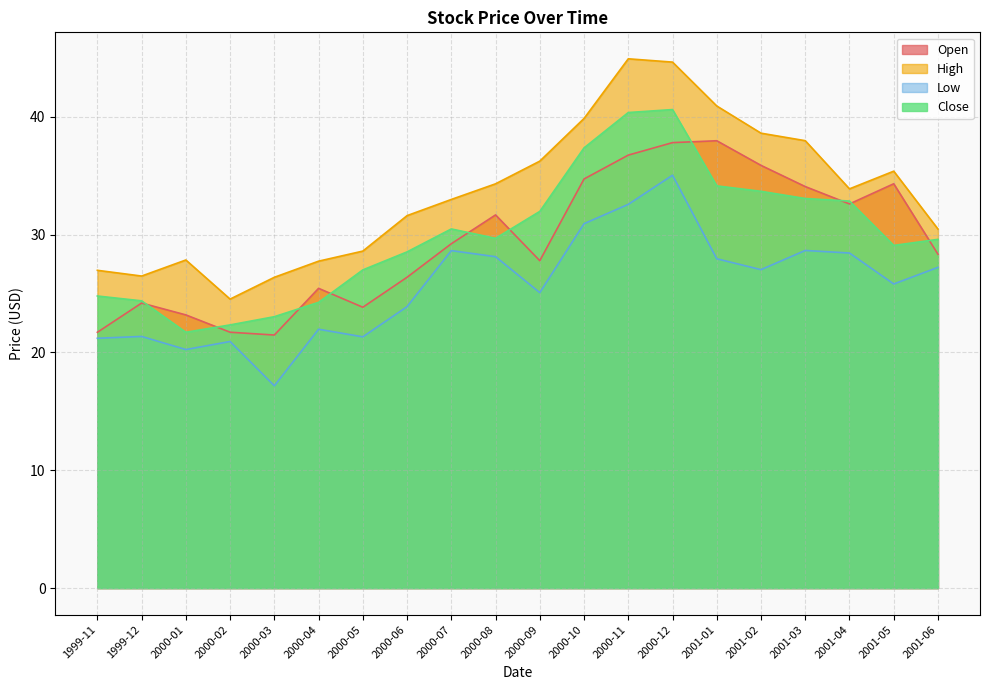

What is the sum of the High values at 2001-04 and 2000-11?

78.8